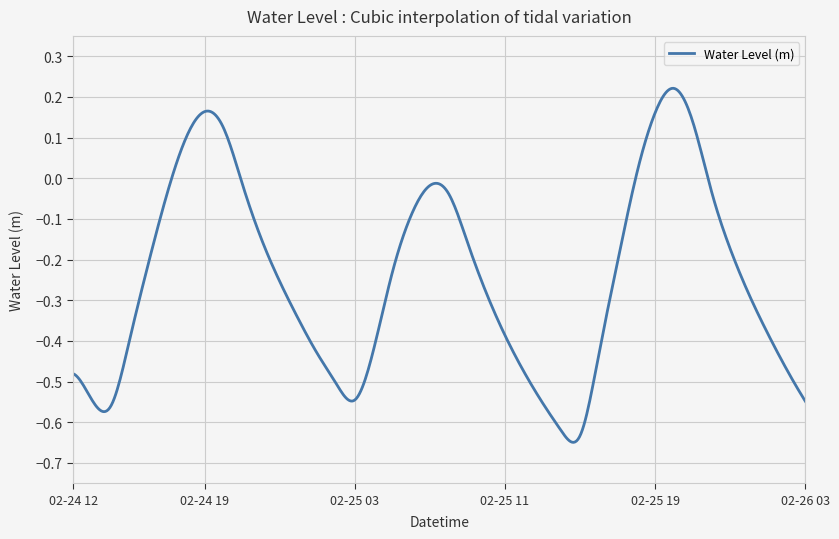

What is the label of the 17th point from the right?

2025-02-25 11:00